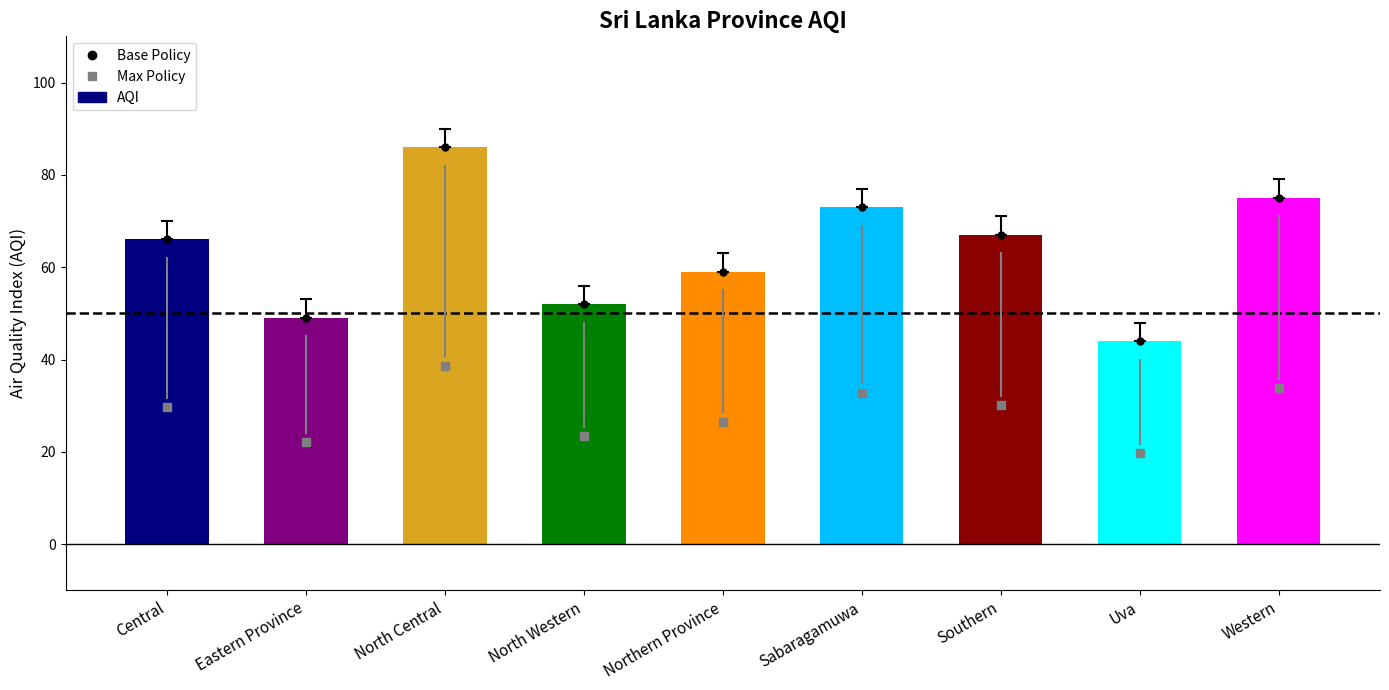

Does the chart contain any negative values?

No